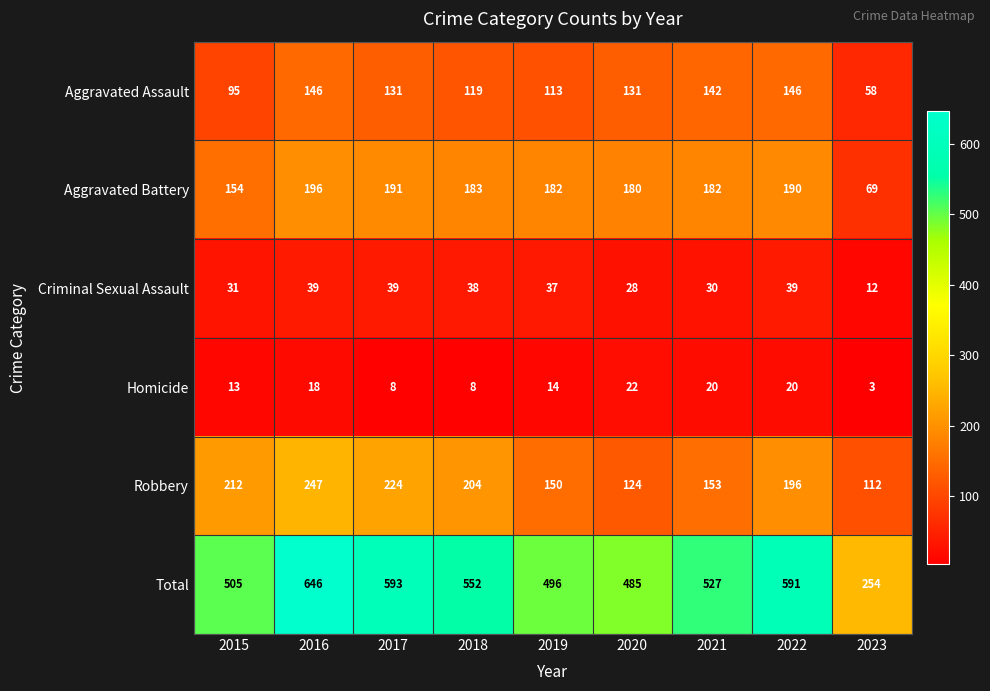

Which category has the lowest value across all series?

2023